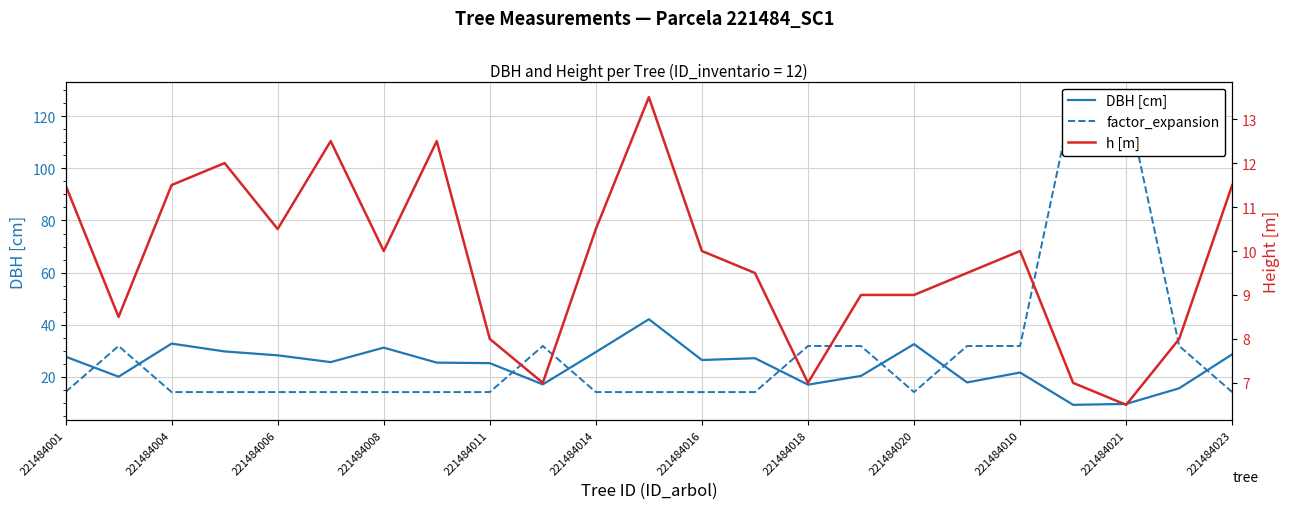

True or false: h [m] and DBH [cm] intersect in this chart.

False